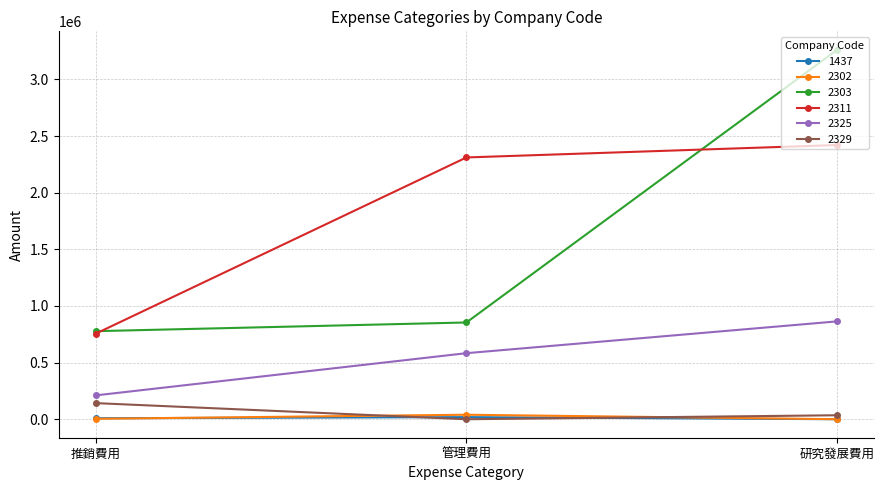

How many data points does each series have?

3